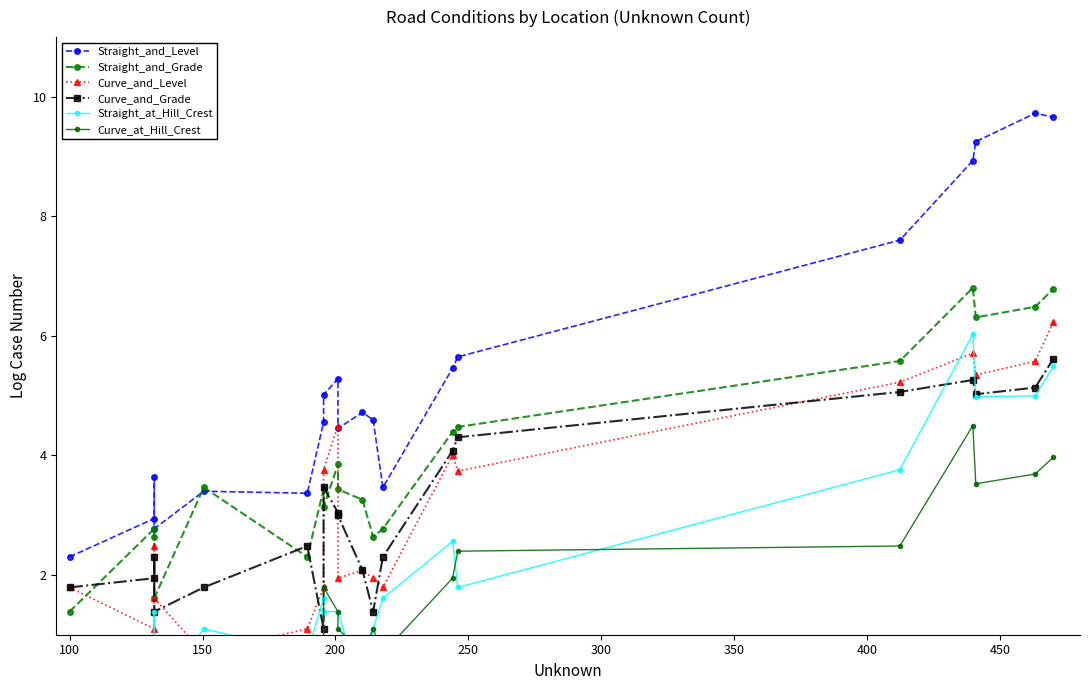

The Straight_and_Level series shows 7.8 at 450. True or false?

False